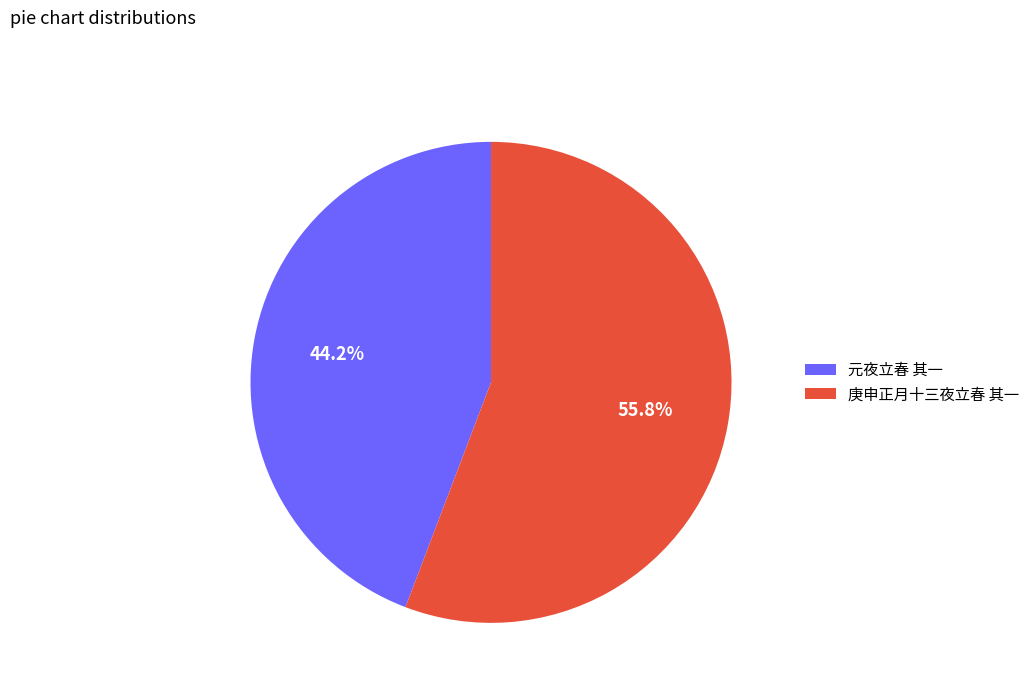

True or false: 元夜立春 其一 accounts for 59% of the total.

False